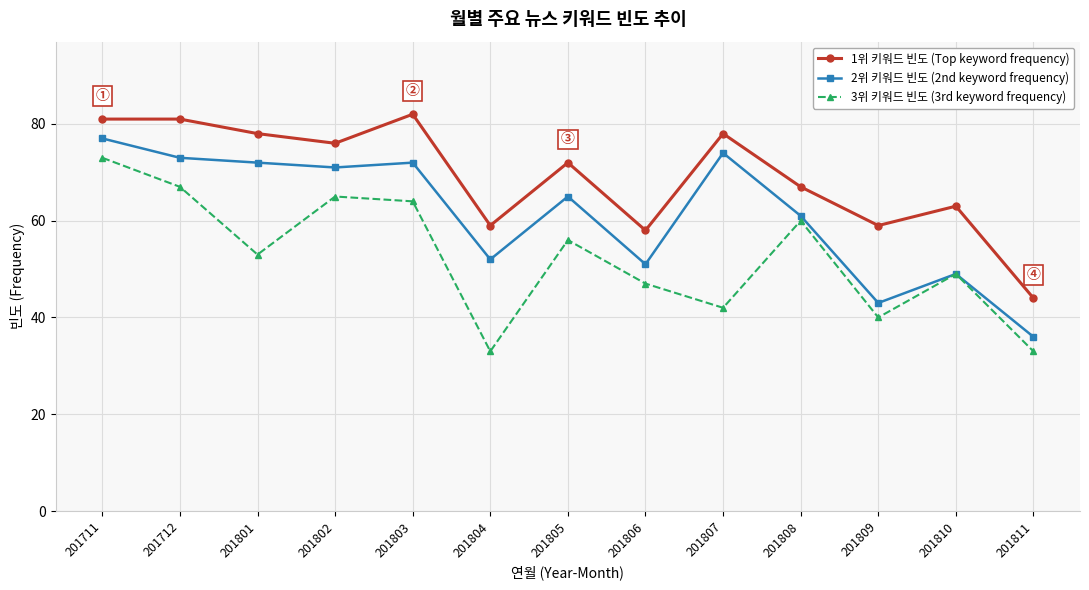

Does the chart display data point markers on the line(s)?

Yes